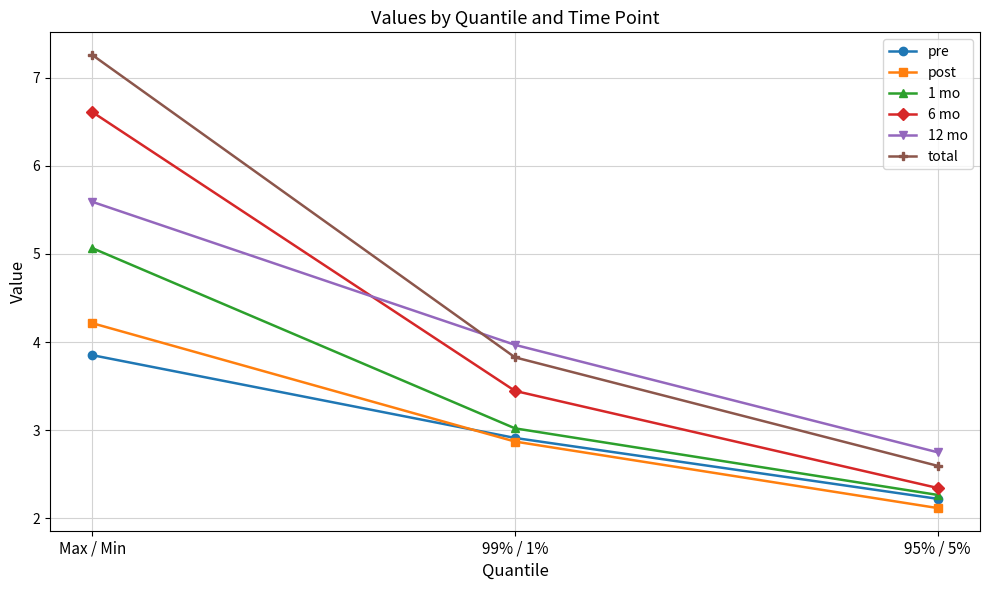

How many data points in 12 mo are above 3?

2